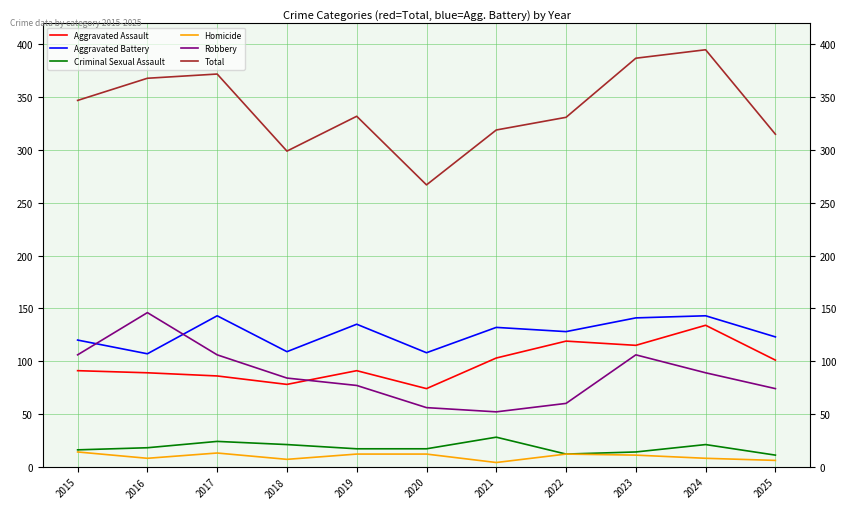

Which series has the largest total across all categories?

Total